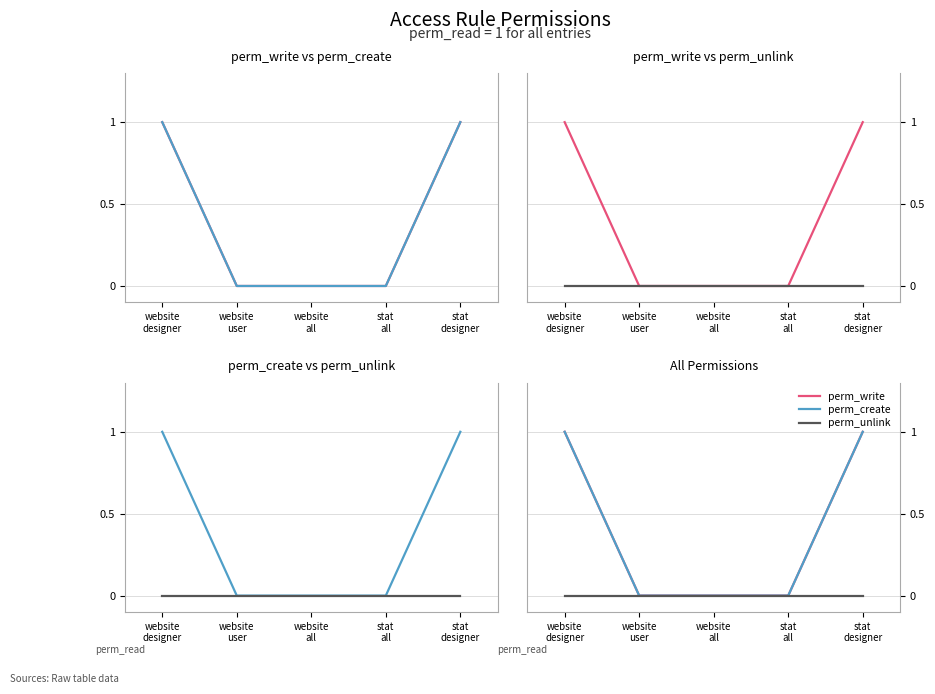

What value does the perm_create series have at website
designer?

1